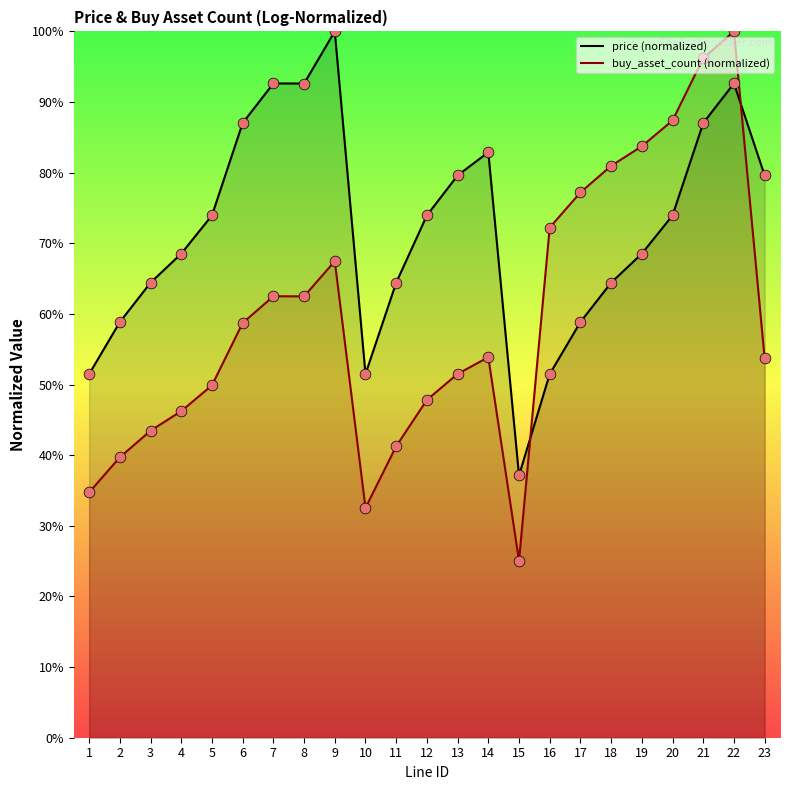

At which category is the sum across all series the highest?

22